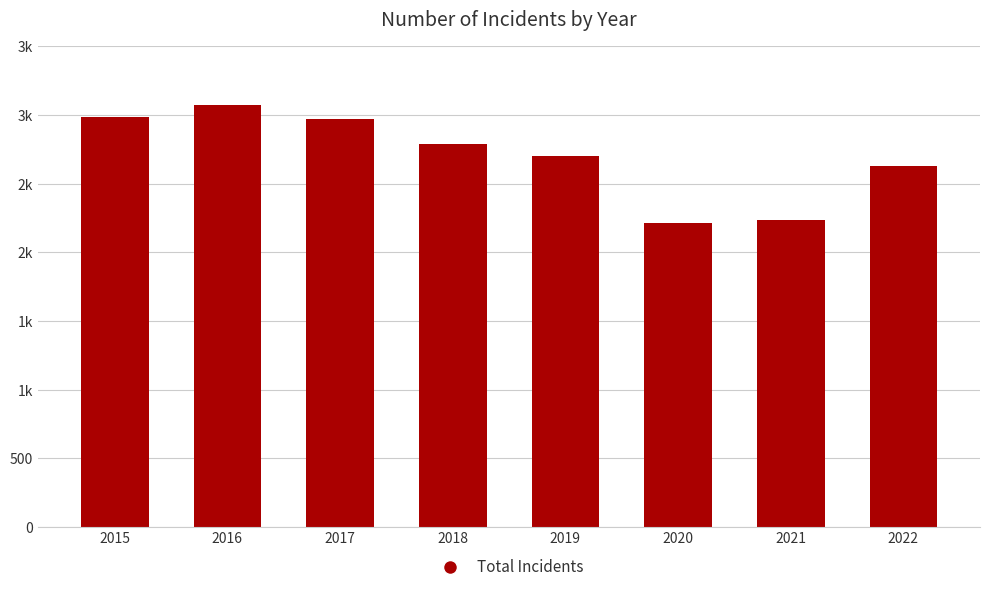

Which has a higher value, 2015 or 2017?

2015